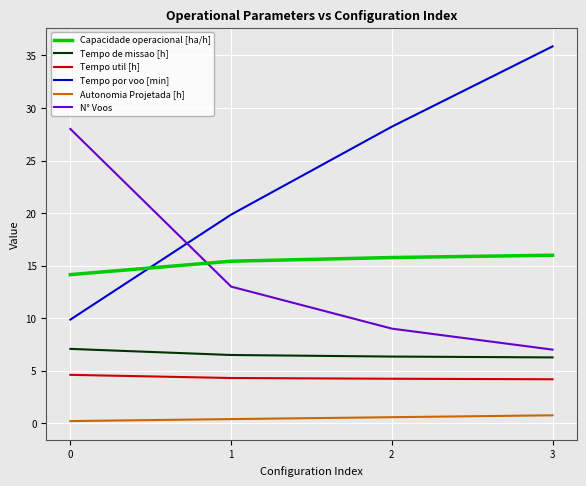

True or false: N° Voos has a value of 7.0 at 3.

True